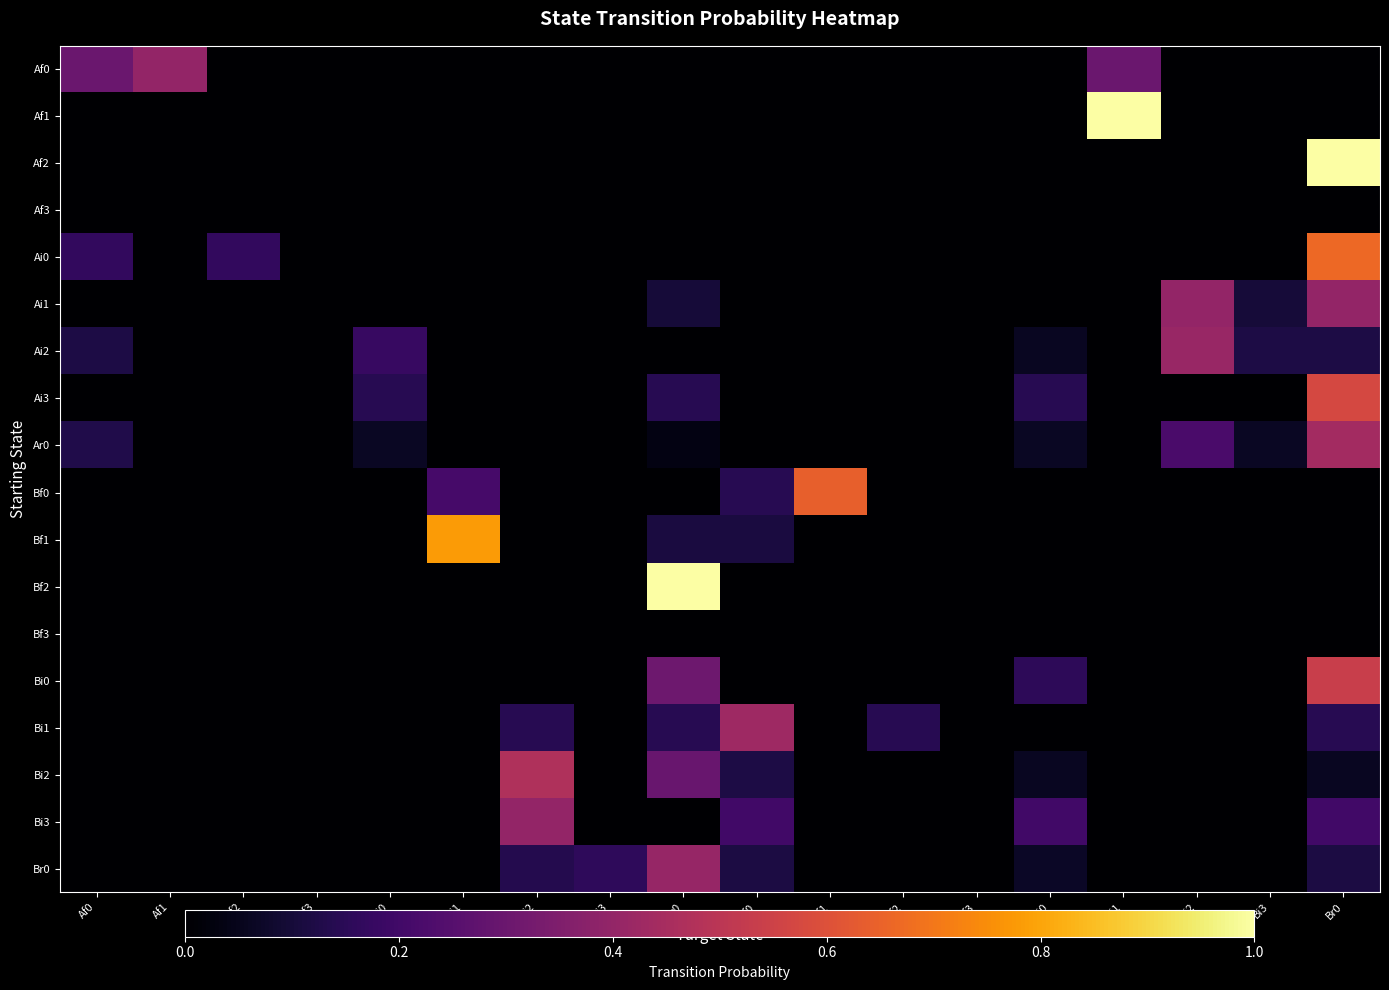

Which has a higher value, Bf2 or Bf3?

Bf2